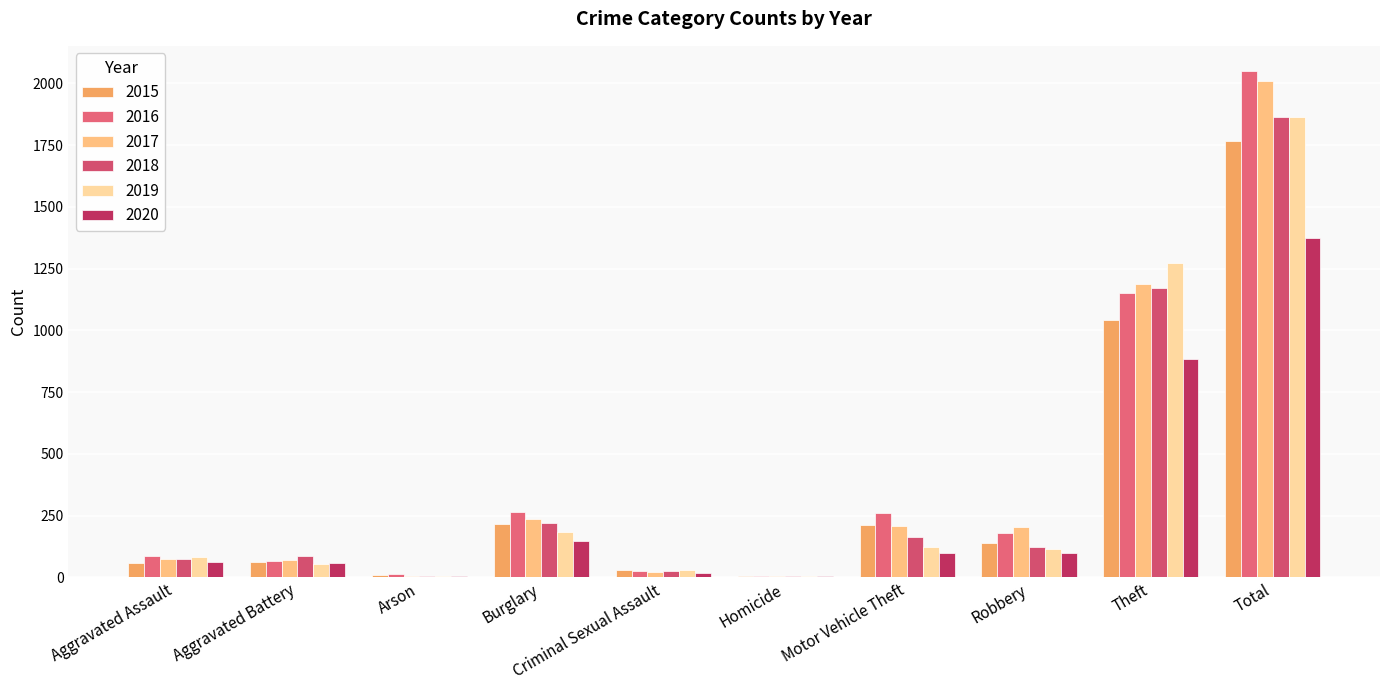

Count the number of categories in the chart.

10